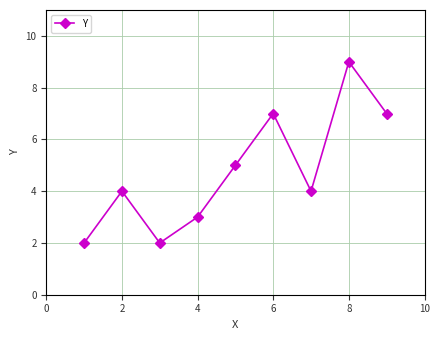

What is the difference between the maximum and minimum values?

7